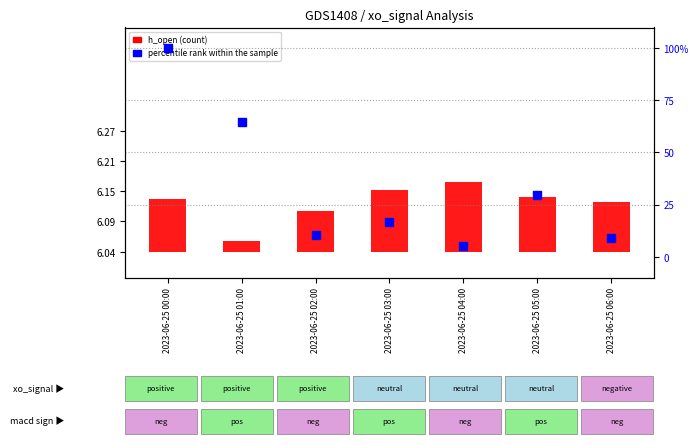

At how many categories does at least one series exceed 36?

2